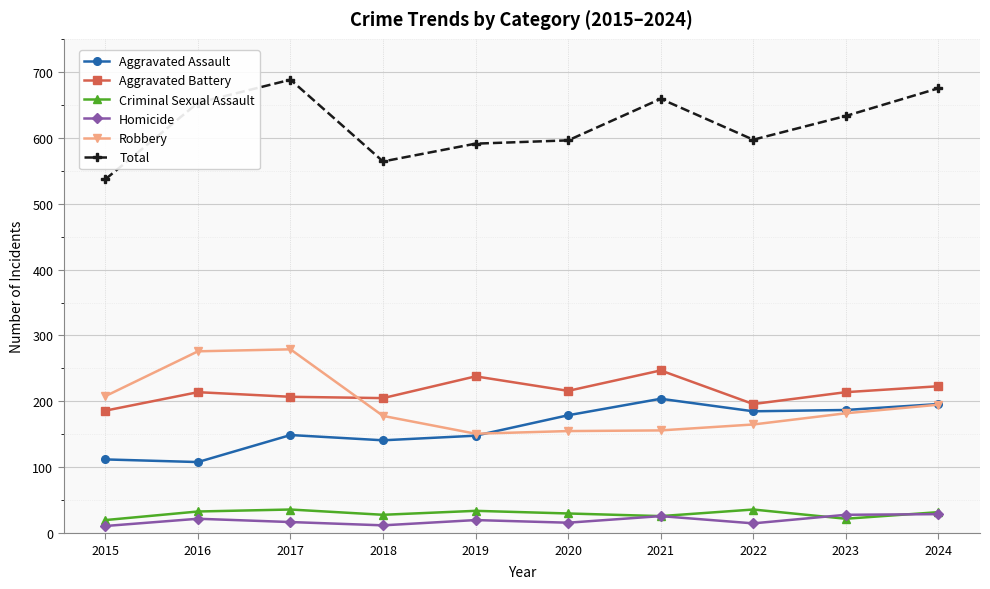

What is the spread (max minus min) of values at 2017?

671